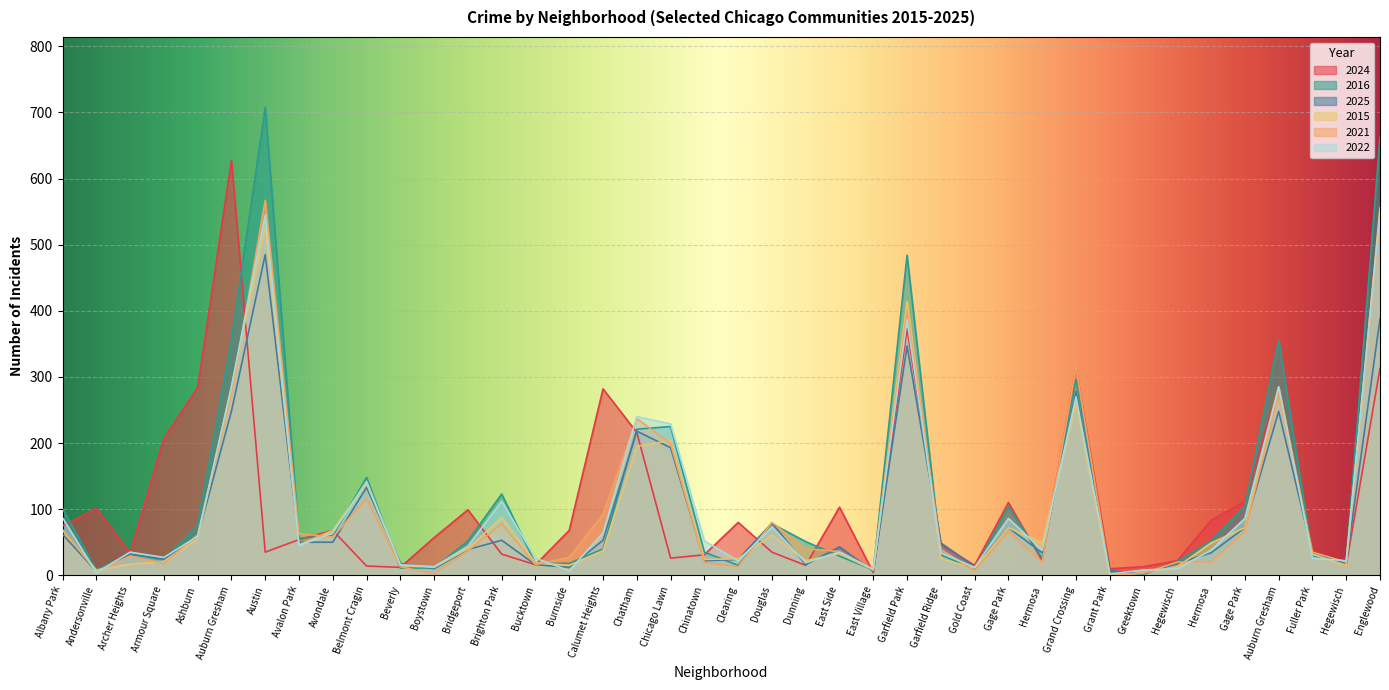

What is the label of the 34th point from the left?

Hegewisch